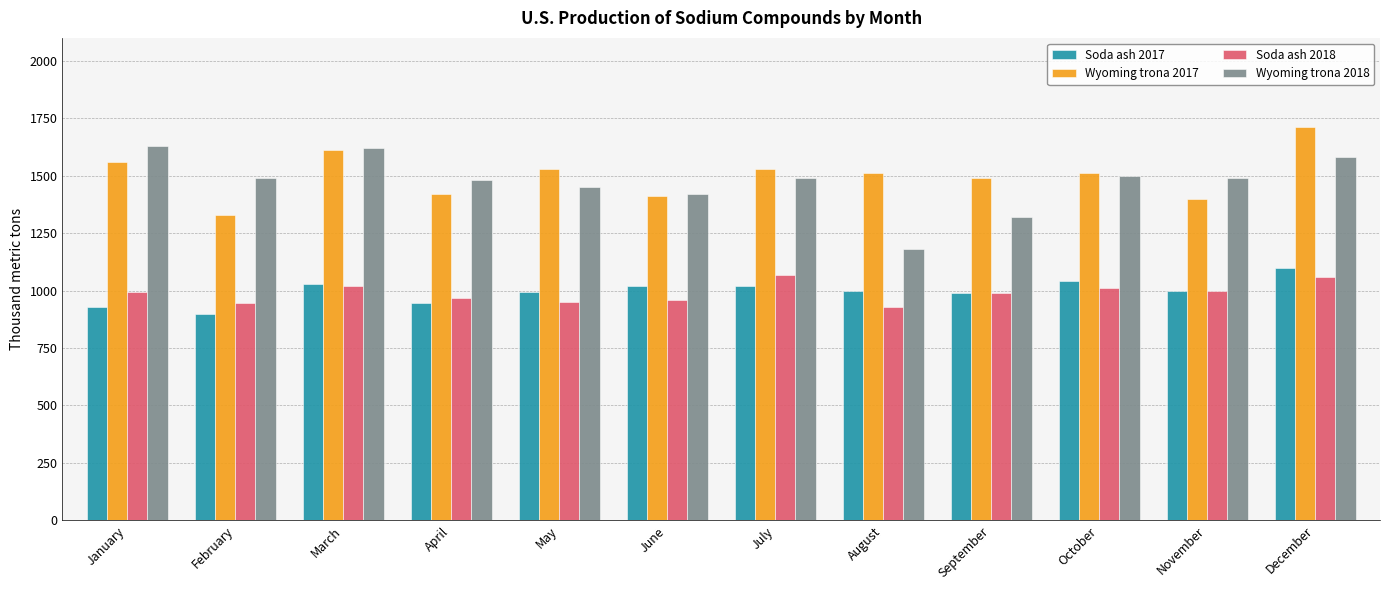

The value of Soda ash 2018 at November is 997. True or false?

True